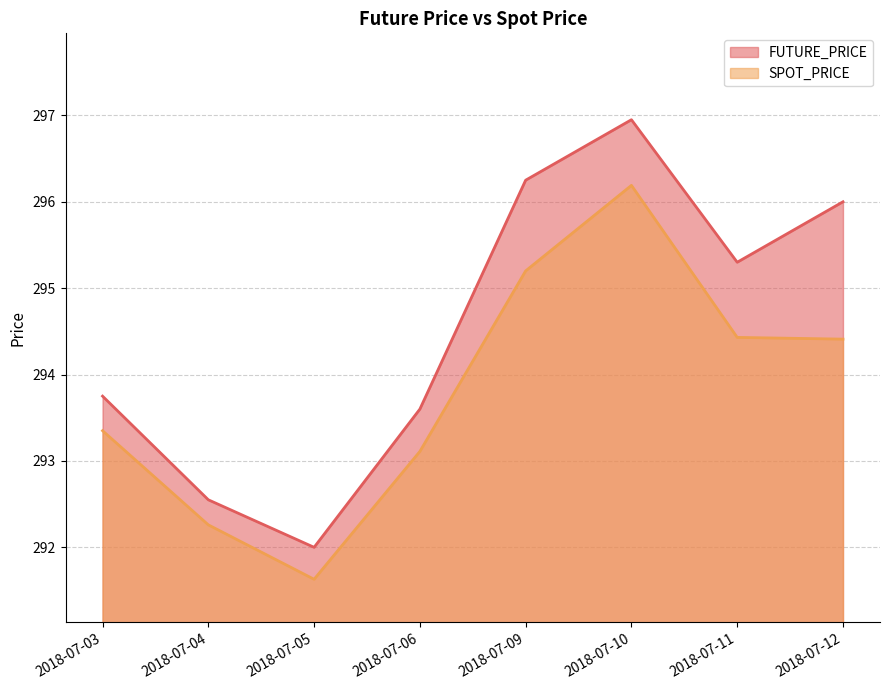

The value of SPOT_PRICE at 2018-07-04 is 411.6. True or false?

False